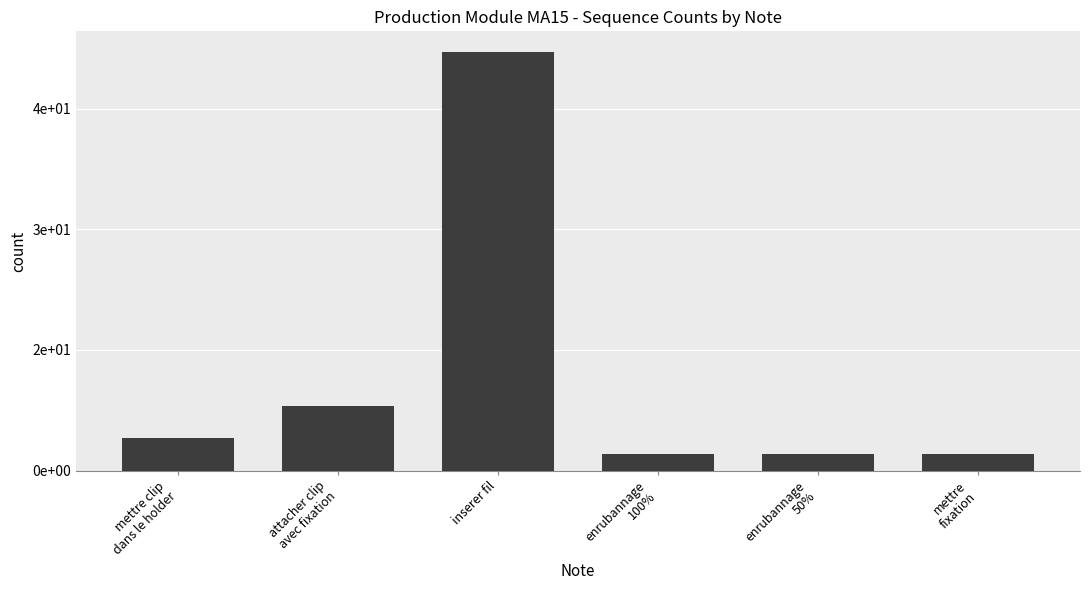

Are the bars grouped side by side (vs. stacked)?

No